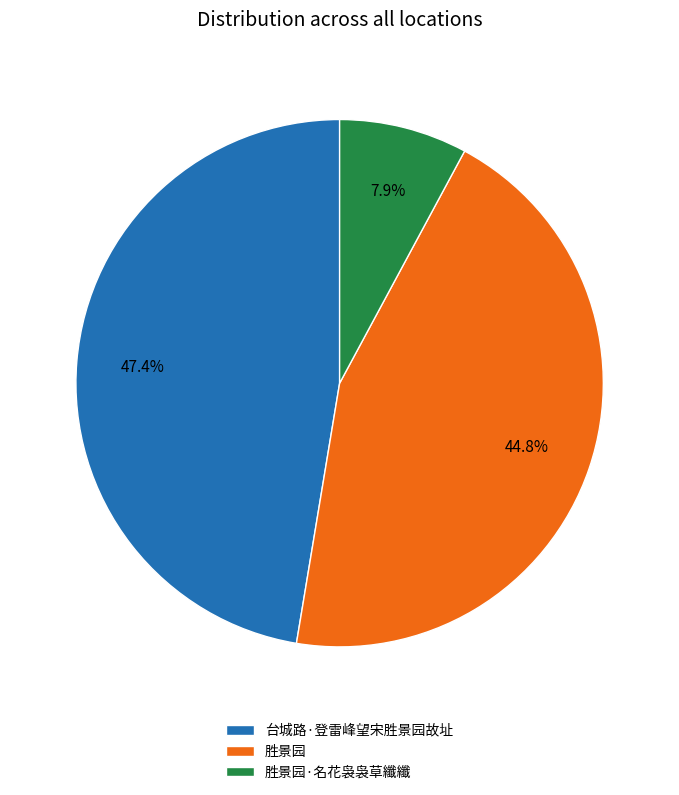

Combined, what portion of the pie is 台城路·登雷峰望宋胜景园故址 and 胜景园·名花袅袅草纖纖?

55.2%